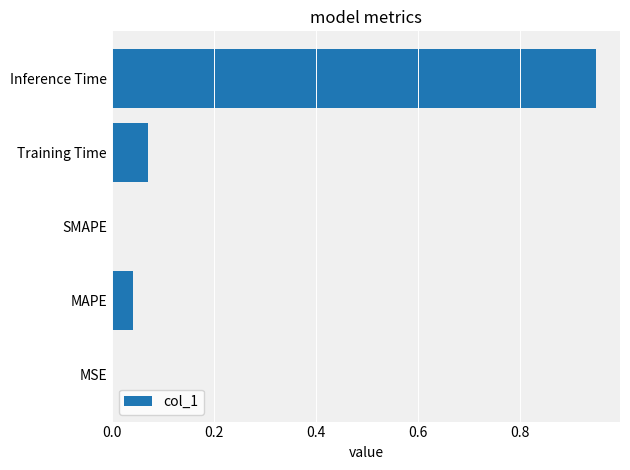

Which label corresponds to the largest value in the chart?

Inference Time